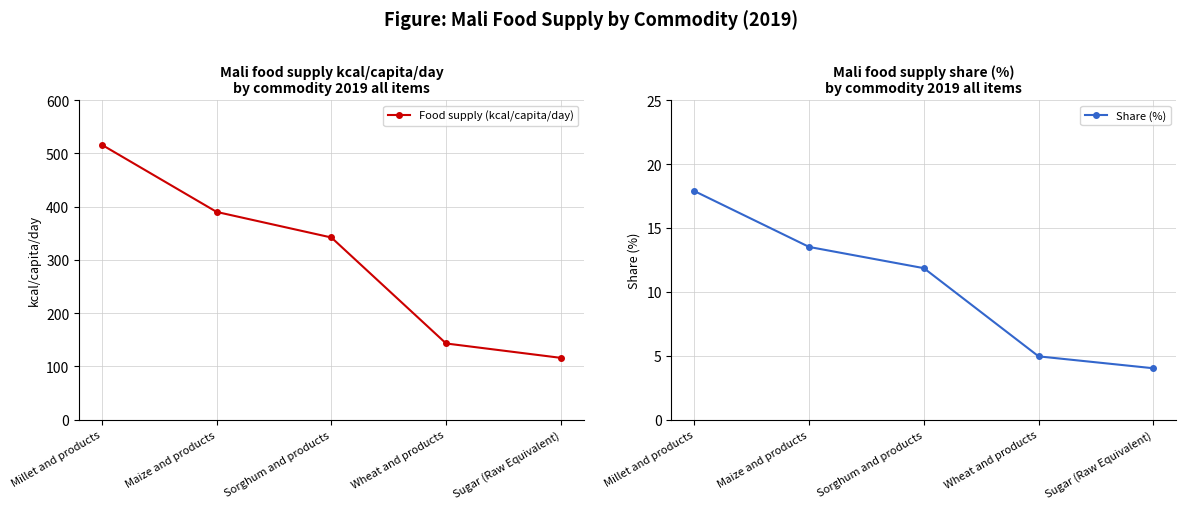

What is the average value of the Food supply (kcal/capita/day) series?

301